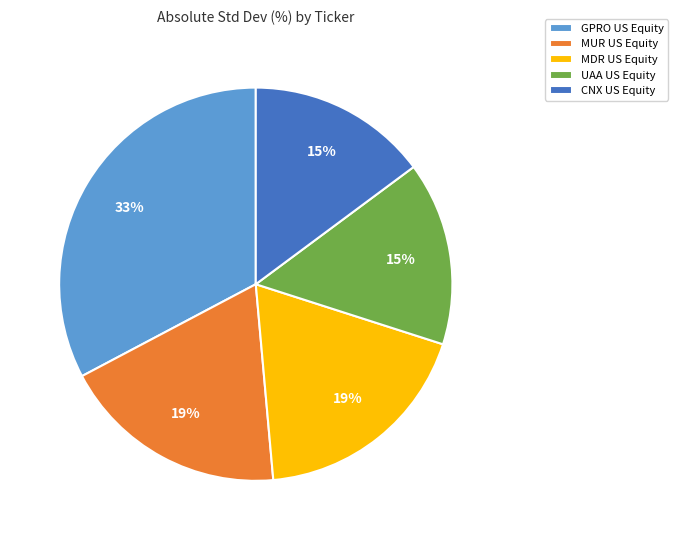

Count the number of slices in the pie.

5